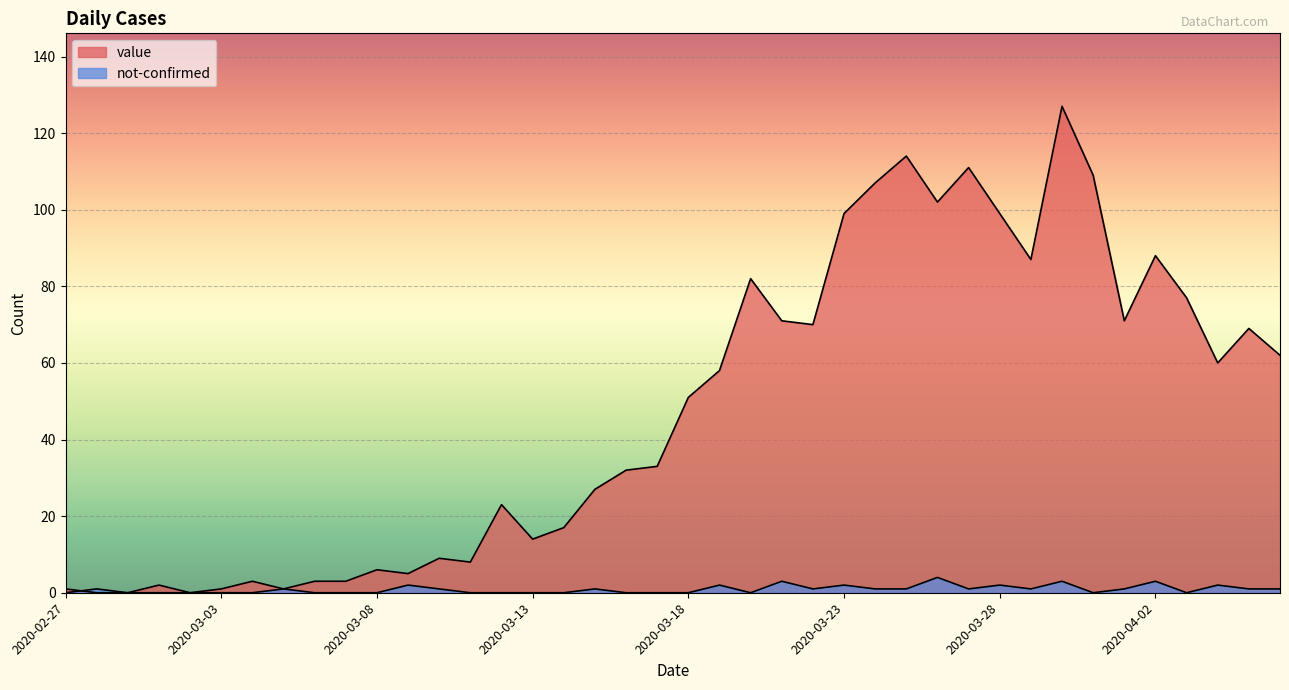

Reading left to right, transcribe all the data shown in this chart.

value: 1	0	0	2	0	1	3	1	3	3	6	5	9	8	23	14	17	27	32	33	51	58	82	71	70	99	107	114	102	111	99	87	127	109	71	88	77	60	69	62
not-confirmed: 0	1	0	0	0	0	0	1	0	0	0	2	1	0	0	0	0	1	0	0	0	2	0	3	1	2	1	1	4	1	2	1	3	0	1	3	0	2	1	1